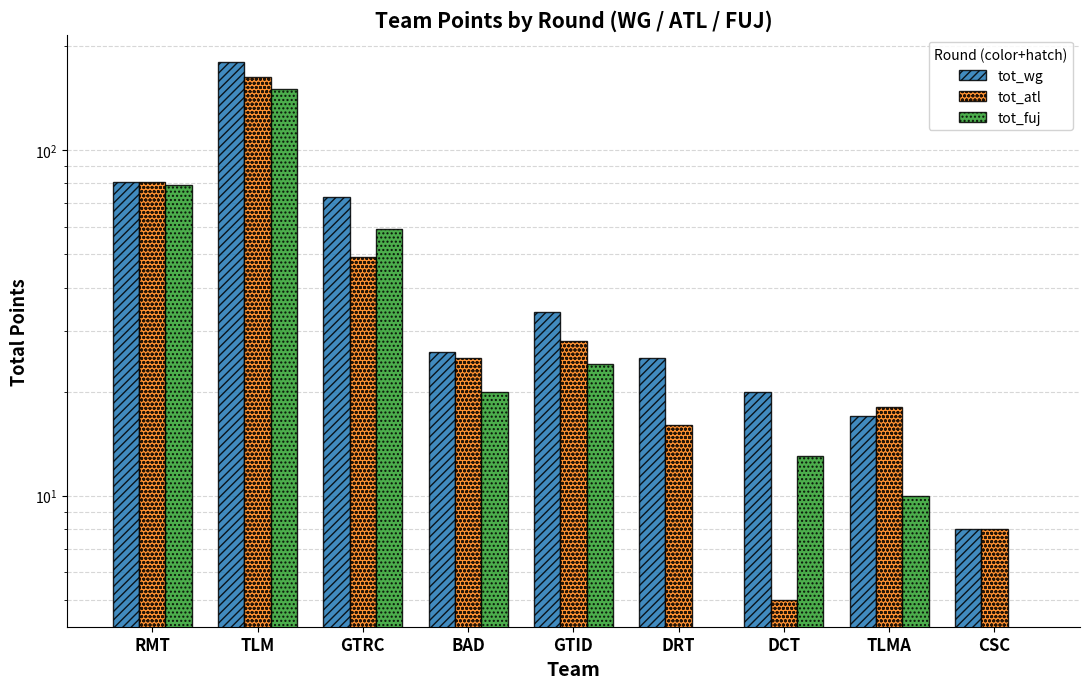

List the labels in order of tot_fuj value, smallest first.

DRT, CSC, TLMA, DCT, BAD, GTID, GTRC, RMT, TLM